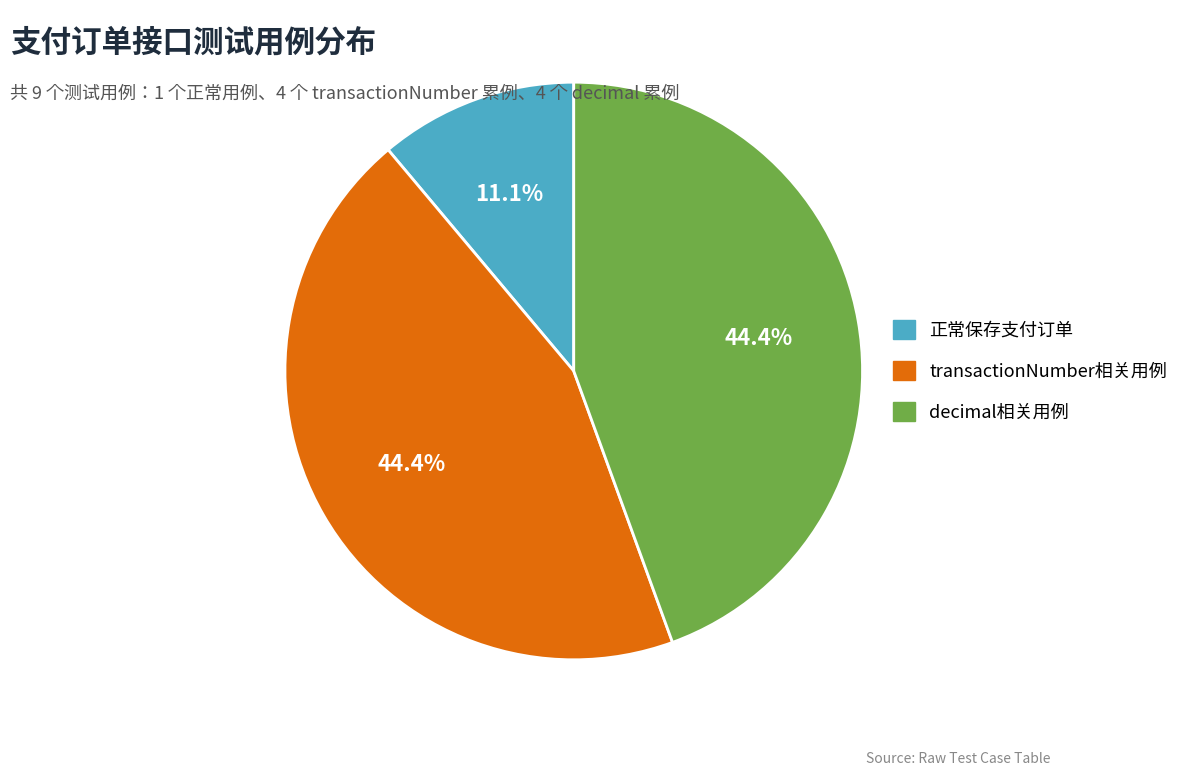

Is 正常保存支付订单 the majority of the pie?

No